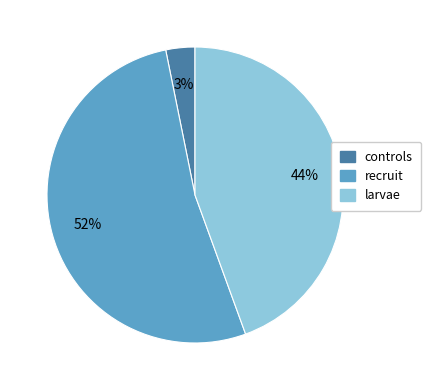

Is the sum of controls and larvae greater than half?

No